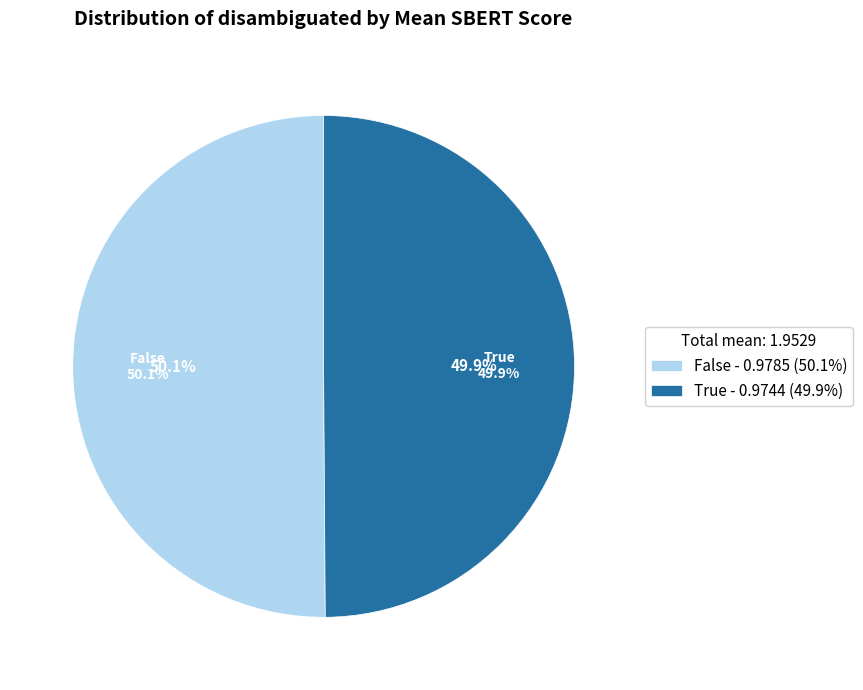

Which has a higher value, False or True?

False